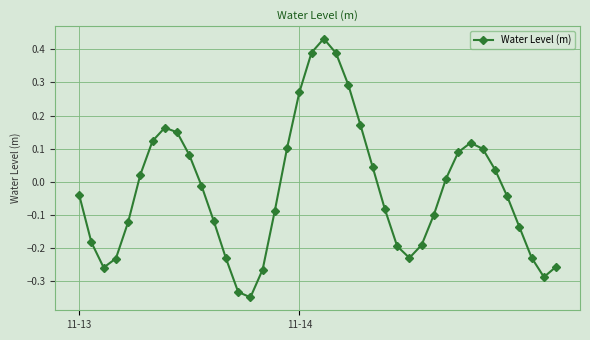

What is the difference between the maximum and minimum values?

0.8